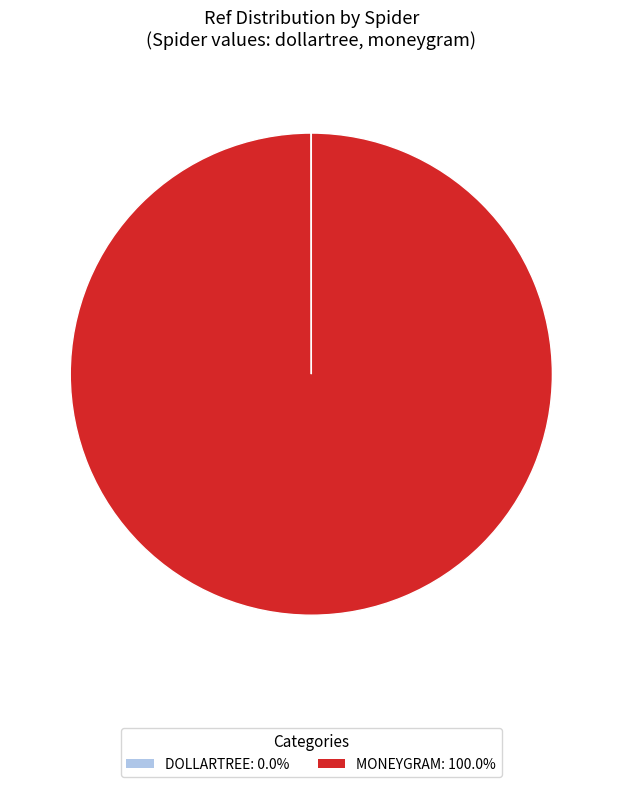

Is there any slice that represents more than half of the pie?

Yes